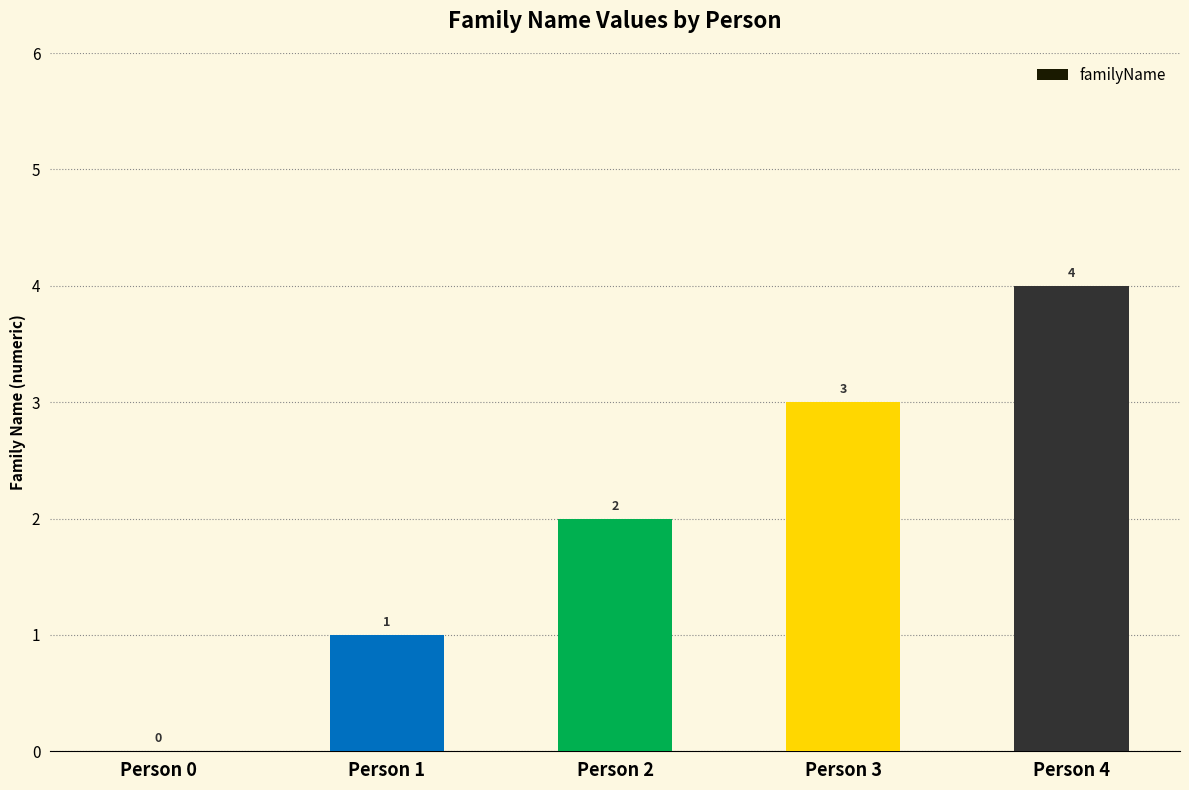

What is the maximum value shown in the chart?

4